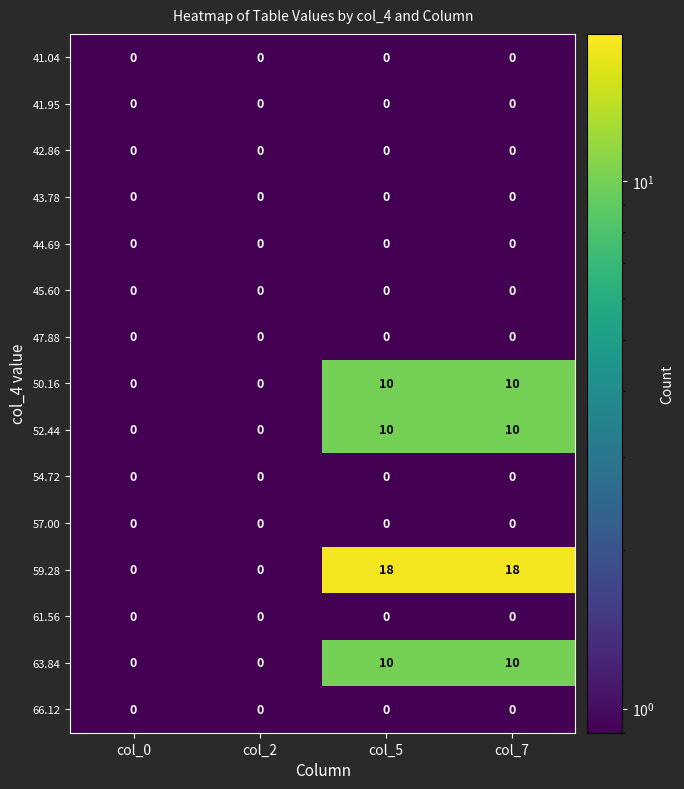

The 44.69 series shows 0 at col_2. True or false?

True